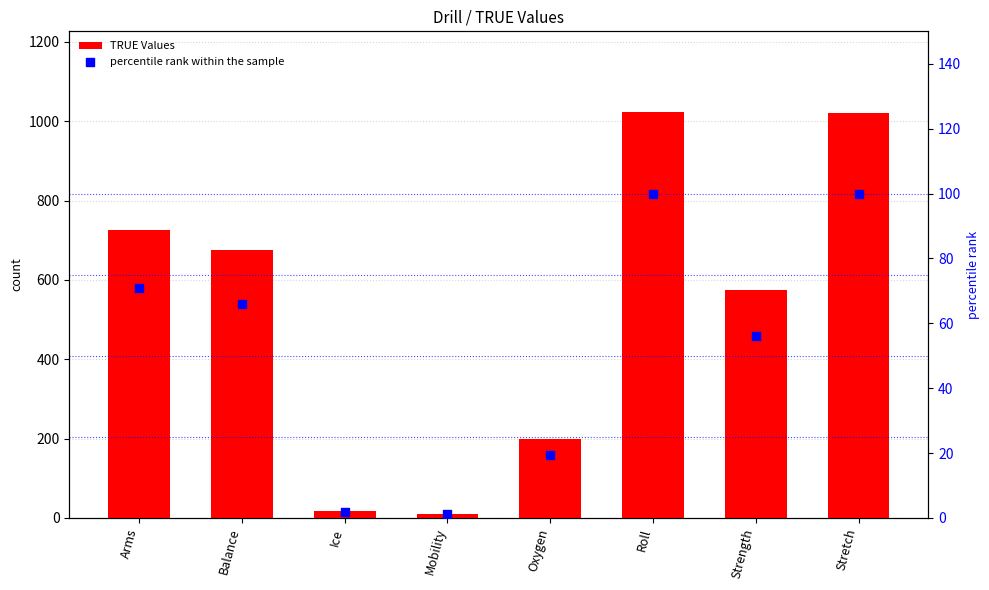

Is the value of percentile rank within the sample at Balance greater than the value of TRUE Values at Mobility?

Yes